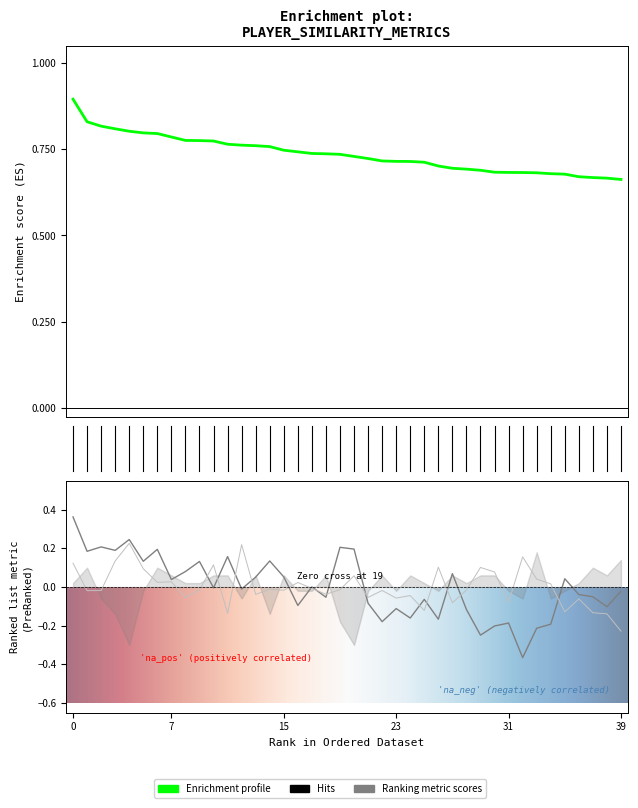

In S_NETRTG, how many points are higher than both neighbors (excluding endpoints)?

13